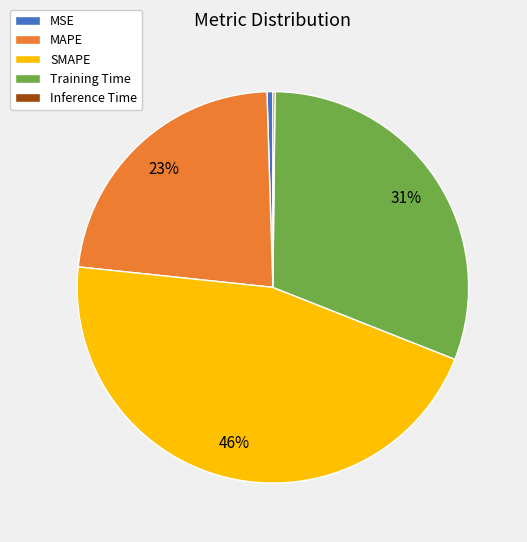

To the nearest percent, what percentage of the pie is Training Time?

31%